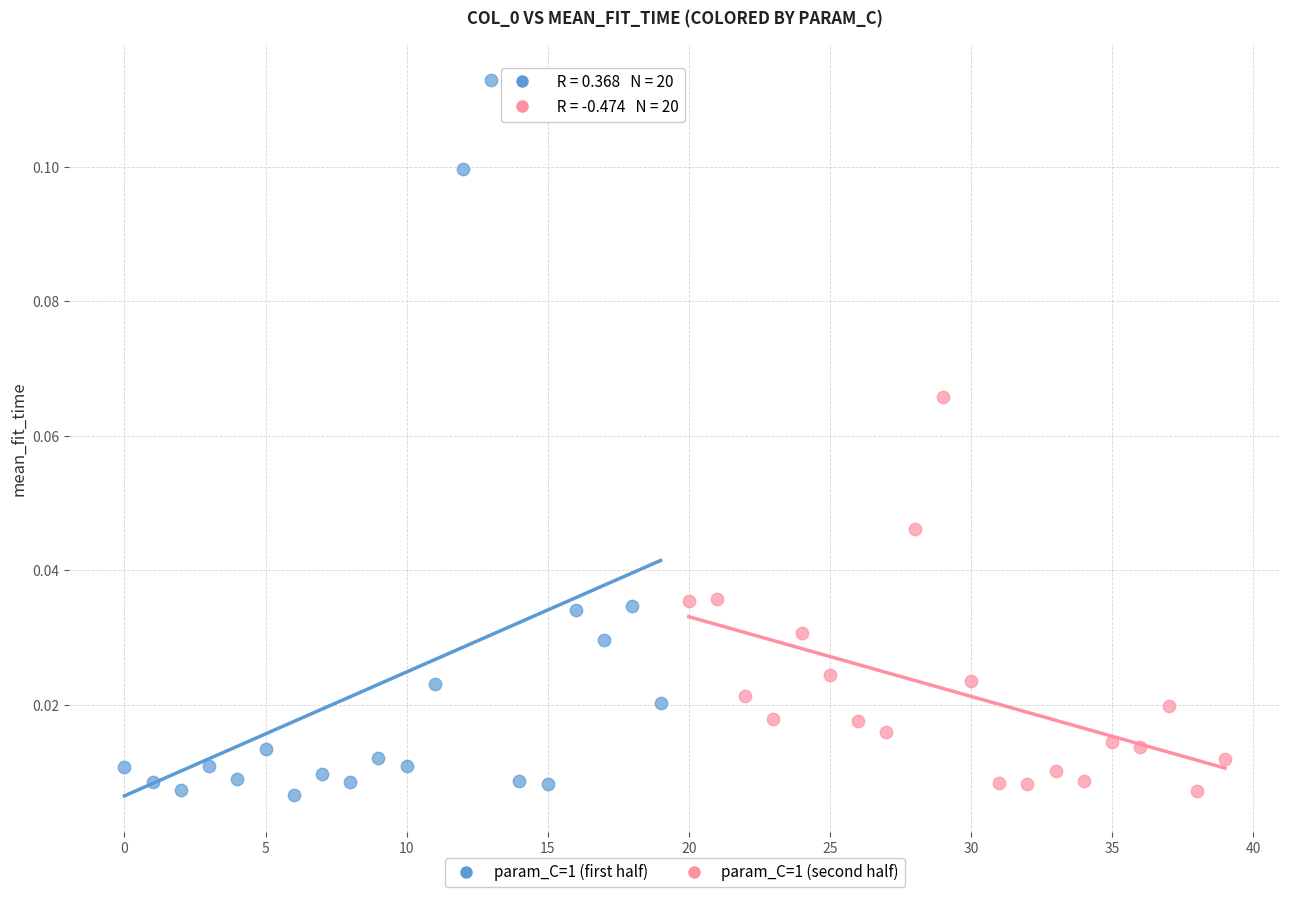

Which series reaches the maximum Y coordinate?

param_C=1 (first half)